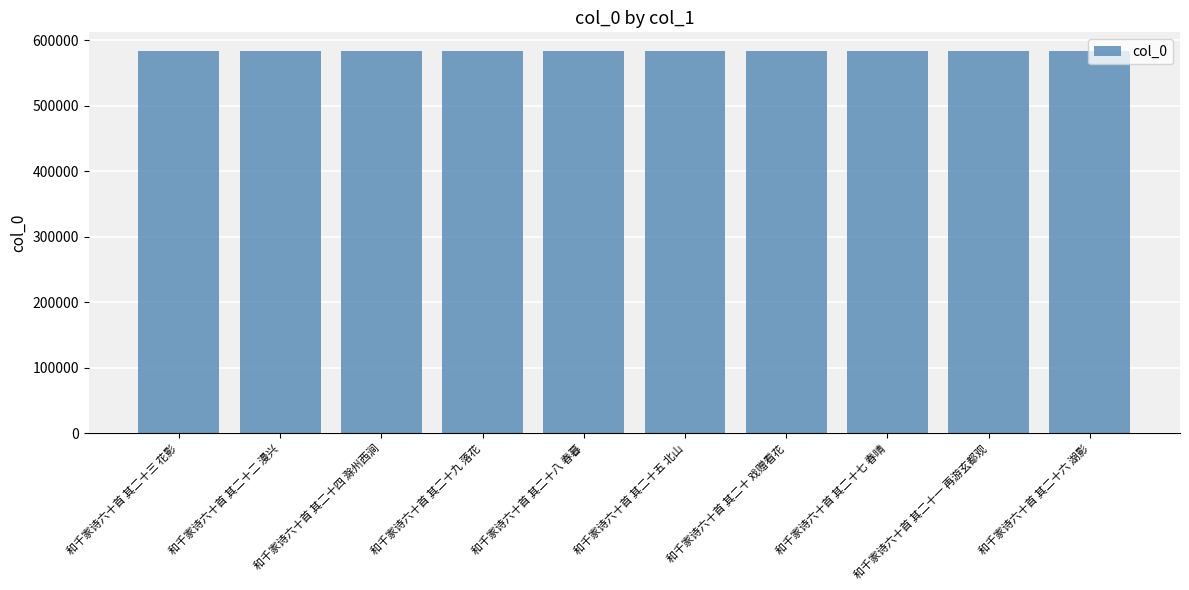

What is the ratio of the value at 和千家诗六十首 其二十八 春暮 to the value at 和千家诗六十首 其二十六 湖影?

1.0